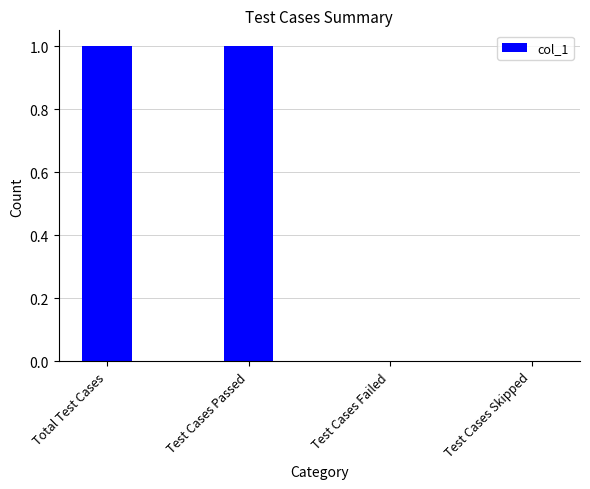

The chart shows a value of 0 at Test Cases Skipped. True or false?

True